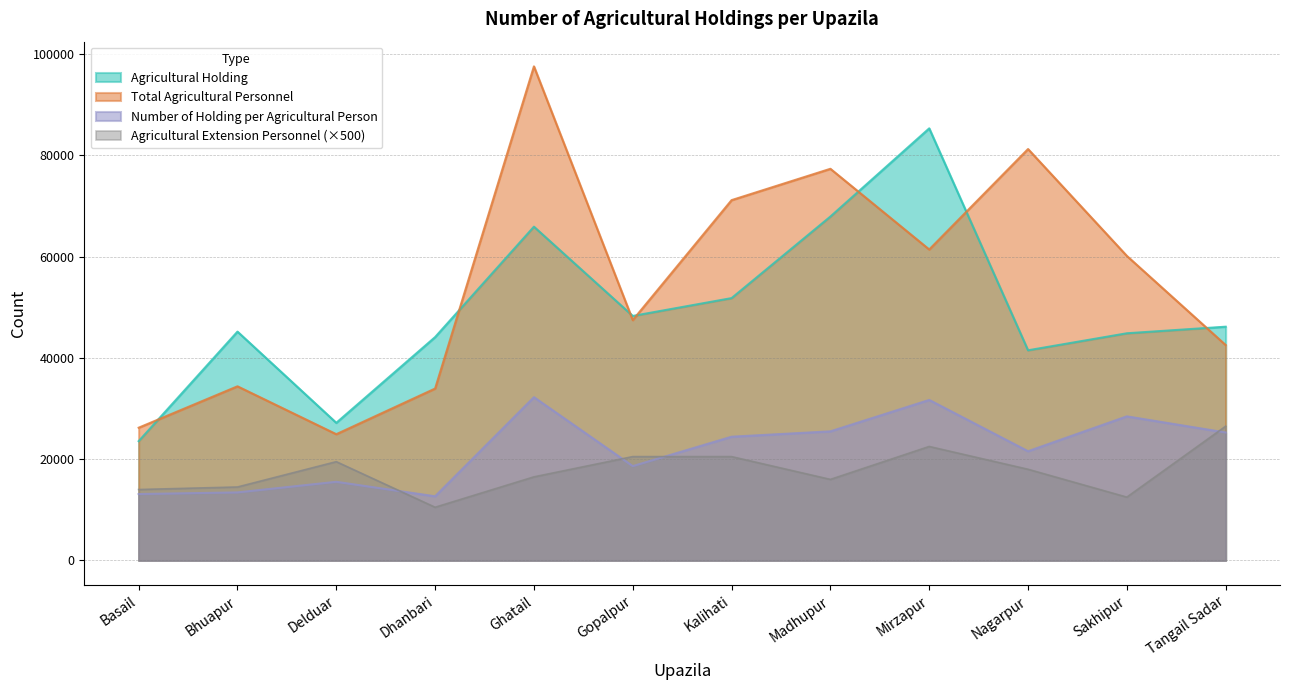

What is the maximum value shown in the chart?

97536